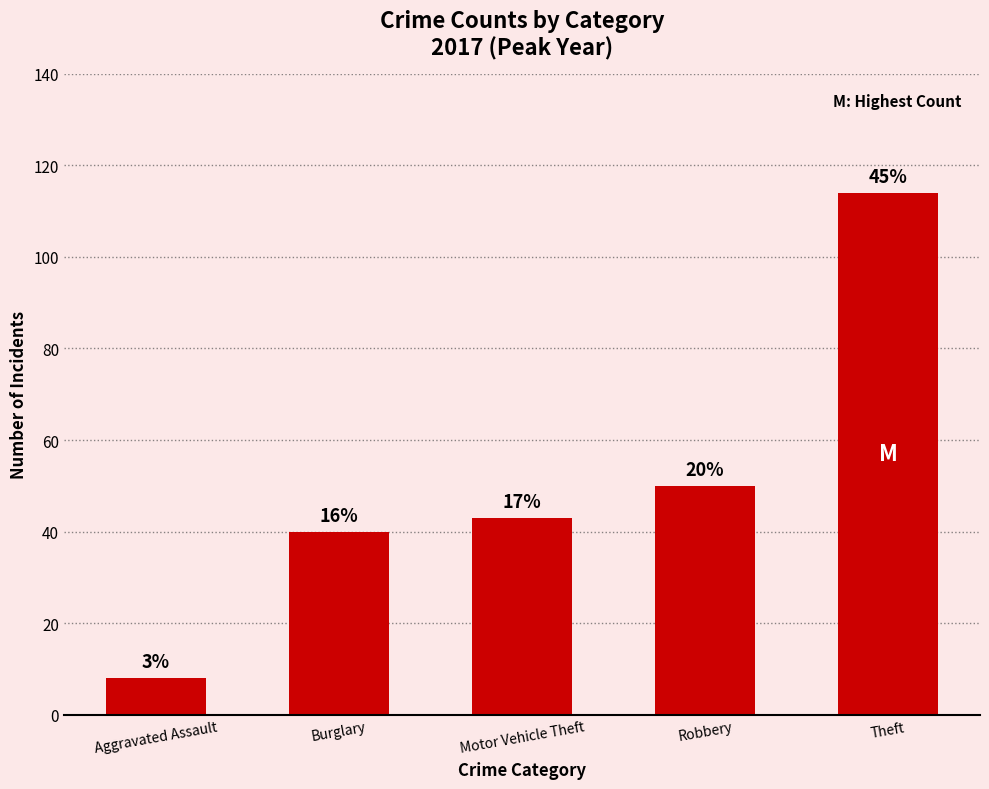

Are the bars horizontal?

No